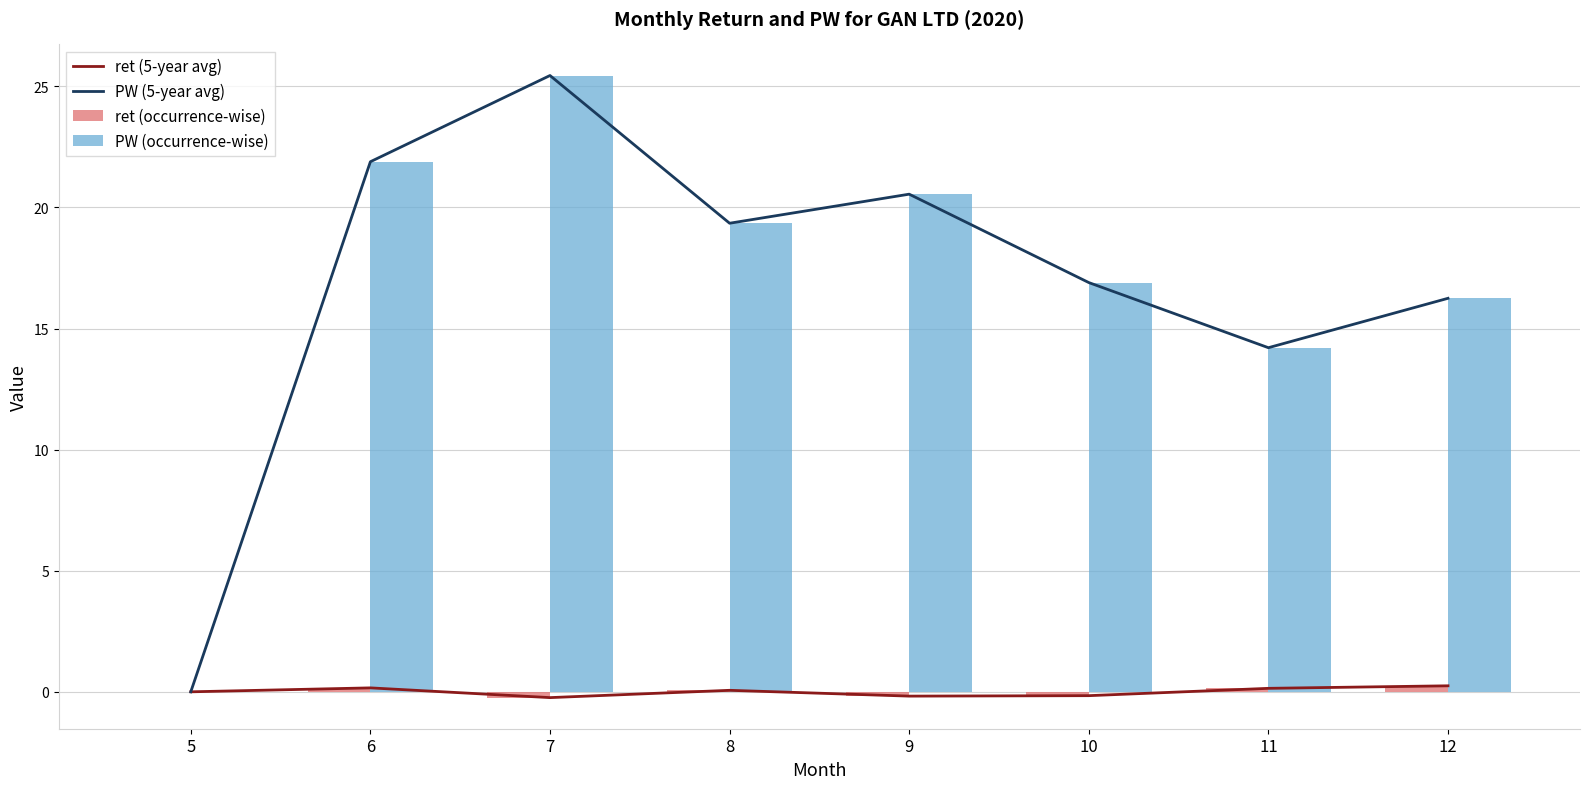

Reading right to left, what are all the values shown in this chart?

ret (5-year avg): 0.2	0.1	-0.2	-0.2	0.1	-0.2	0.2	0.0
PW (5-year avg): 16.2	14.2	16.9	20.6	19.4	25.4	21.9	0.0
ret (occurrence-wise): 0.2	0.1	-0.2	-0.2	0.1	-0.2	0.2	0.0
PW (occurrence-wise): 16.2	14.2	16.9	20.6	19.4	25.4	21.9	0.0